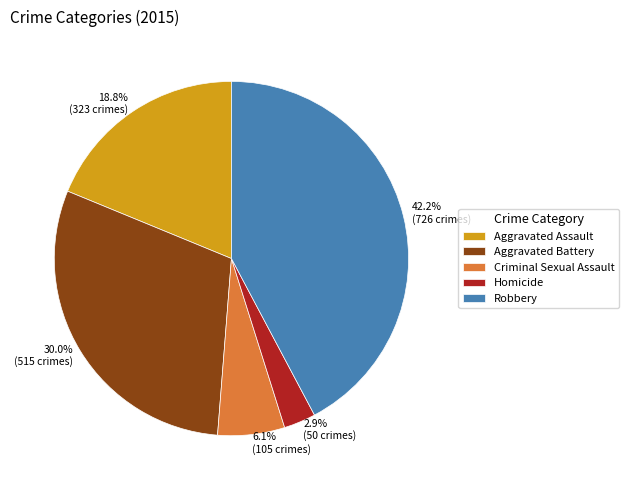

True or false: Robbery accounts for 42% of the total.

True